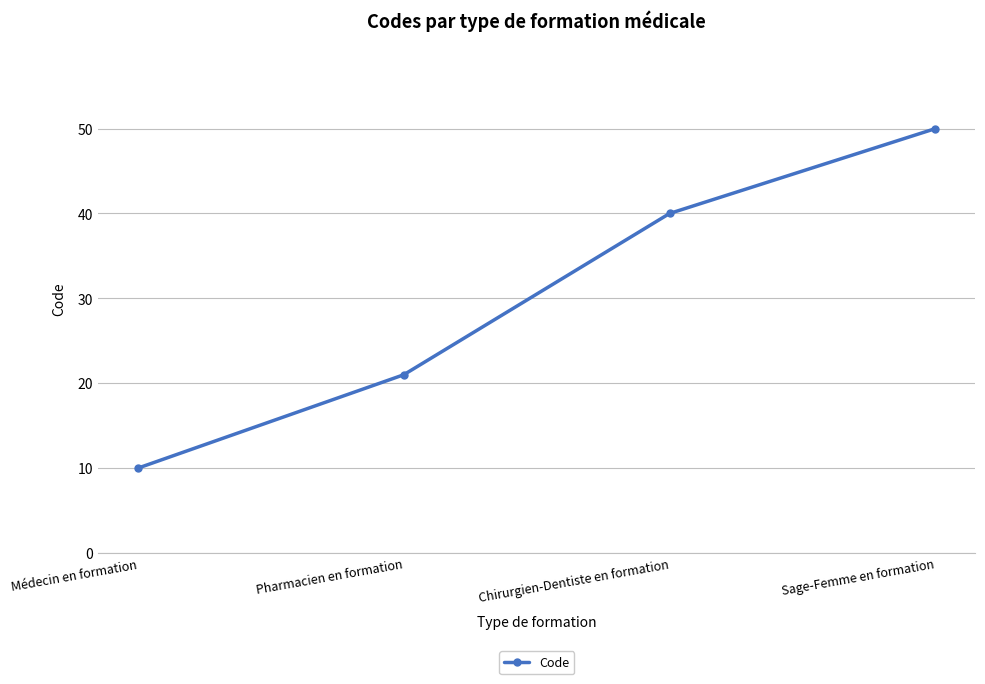

Approximately how many times larger is the value at Chirurgien-Dentiste en formation compared to Pharmacien en formation?

1.9